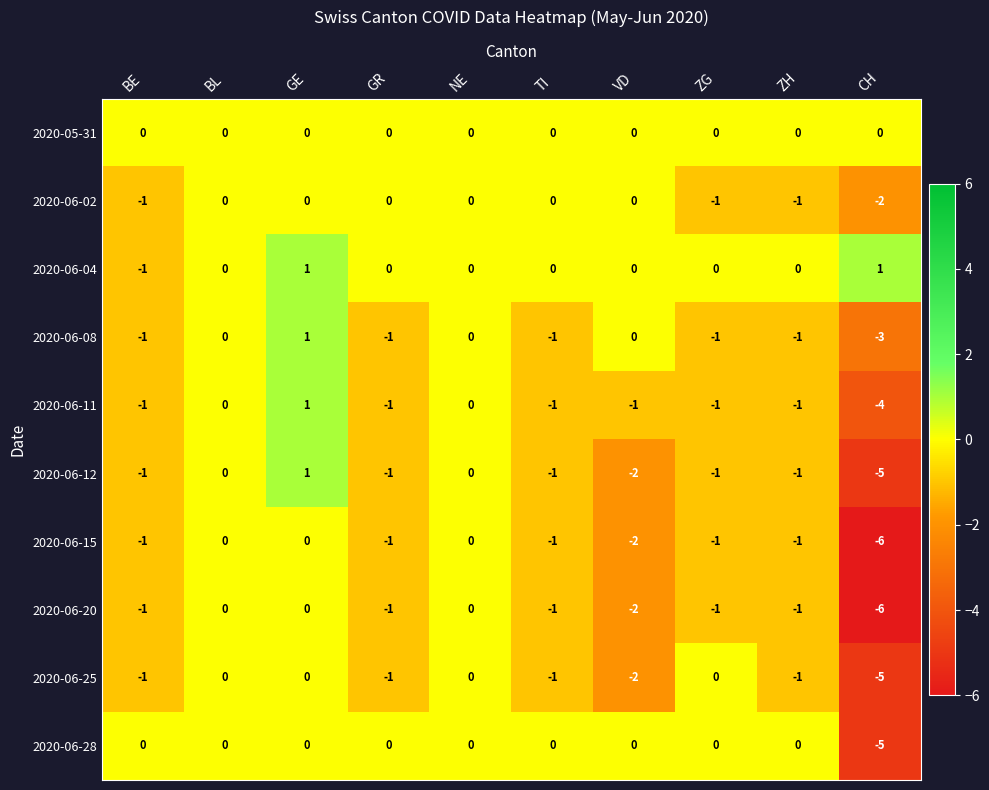

Is it true that 2020-06-02 equals 1 at GR?

False